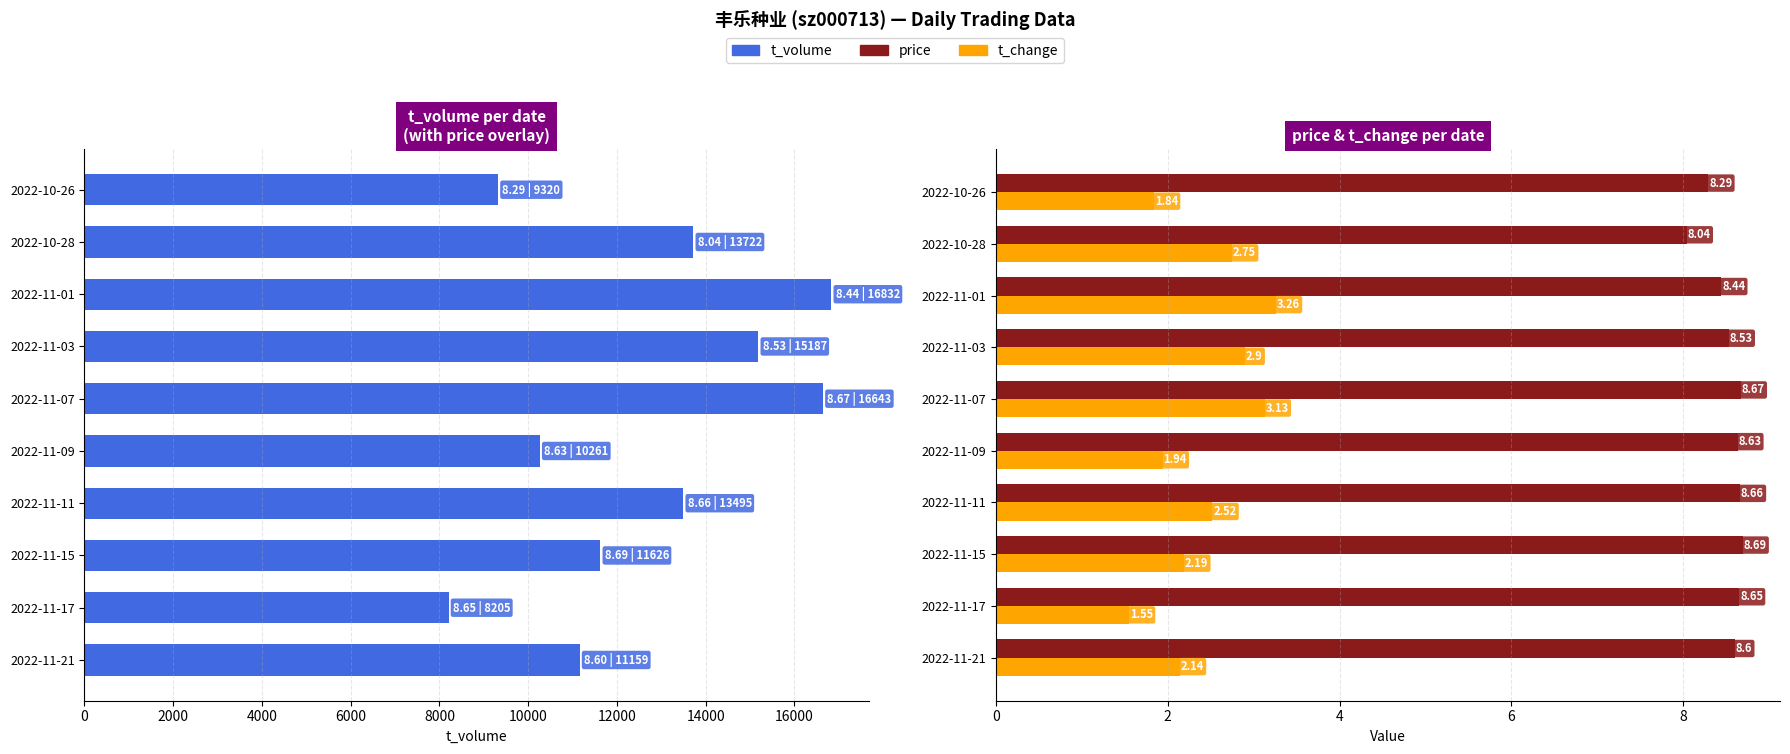

What is the value of the price bar at the 1st from the left?

8.6